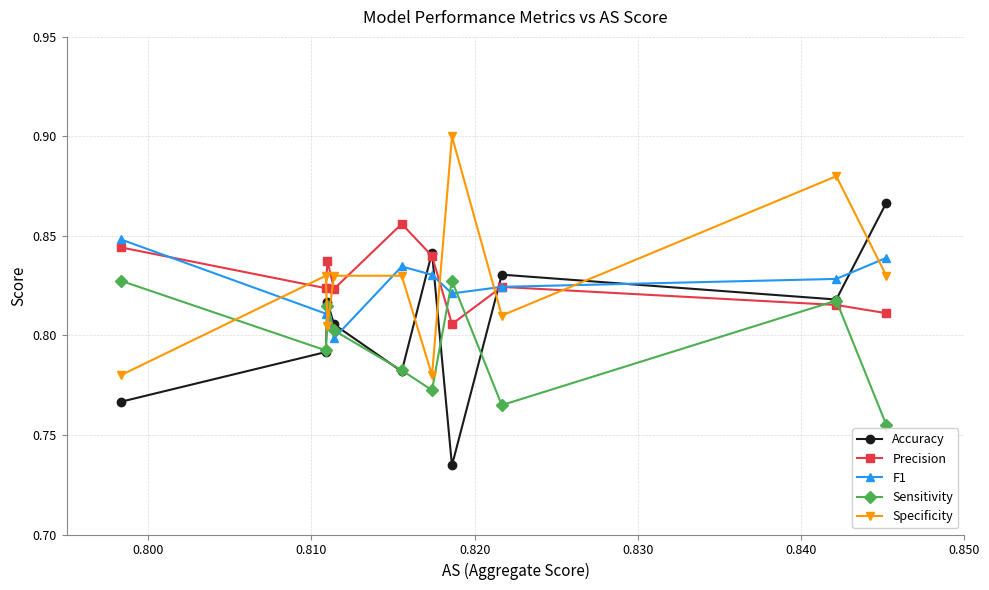

Count the F1 values in the range 0 to 1.

10